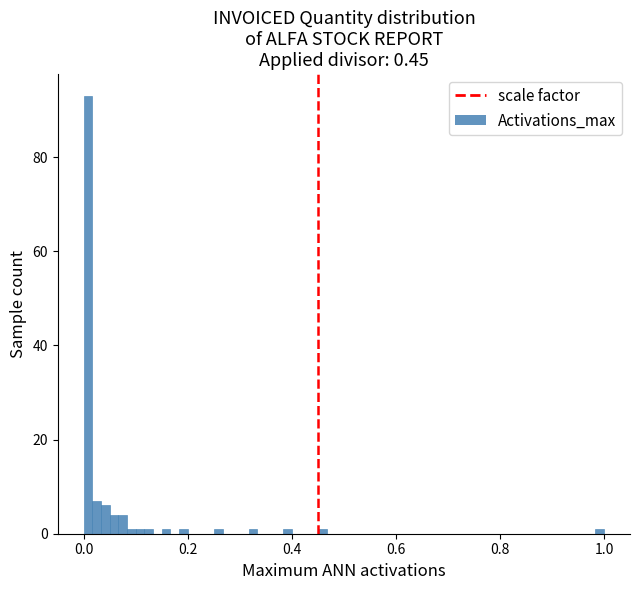

Read against the x-axis, roughly where is the centre of the tallest bar?

0.00